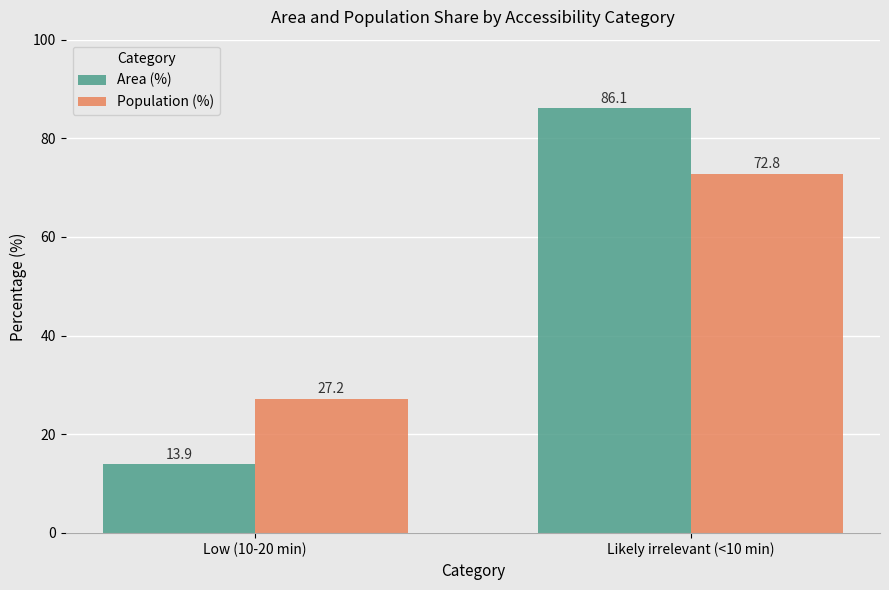

True or false: Population (%) has a value of 27.2 at Low (10-20 min).

True